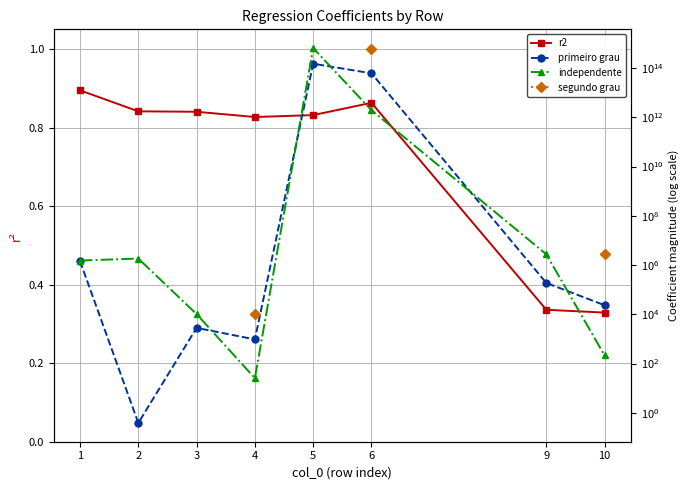

At which category is the sum across all series the highest?

6